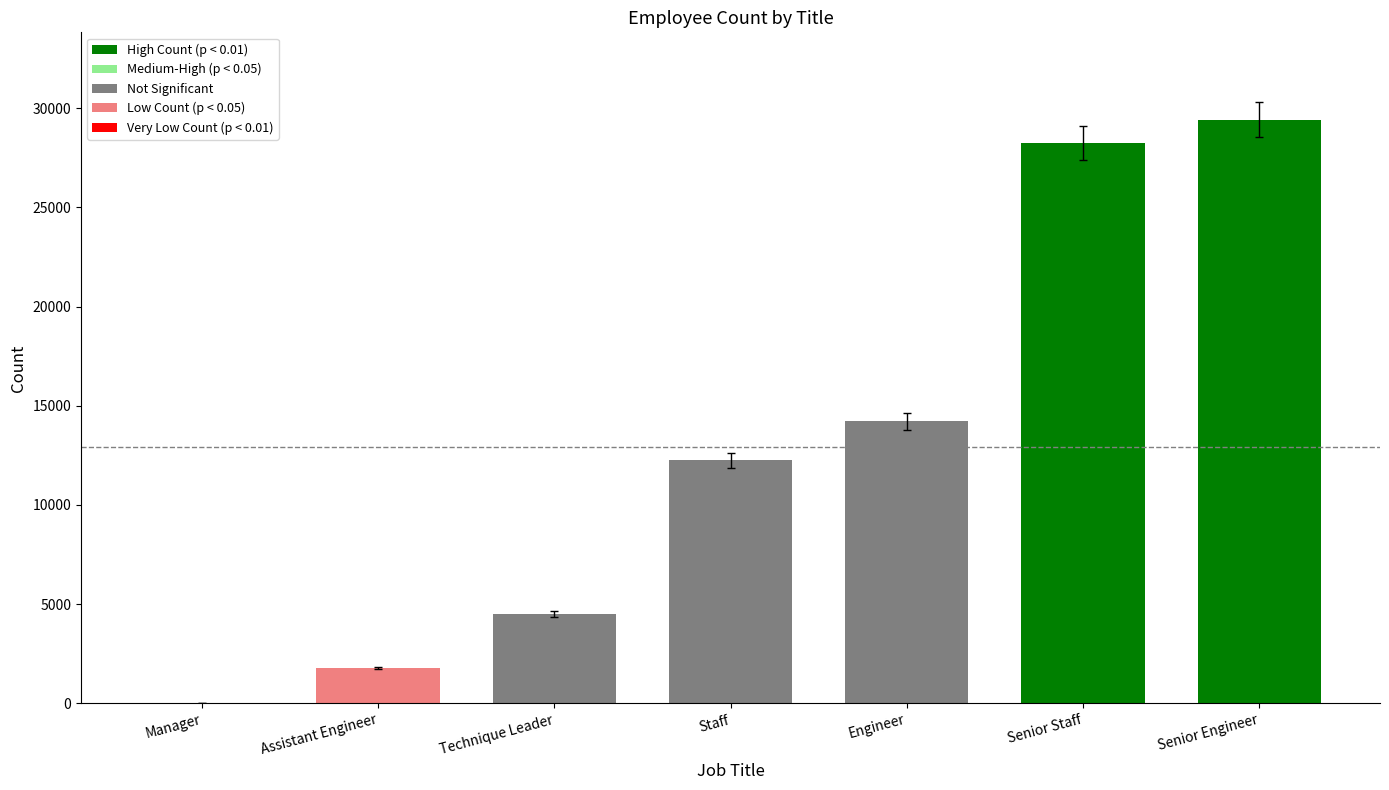

The chart shows a value of 1761 at Assistant Engineer. True or false?

True